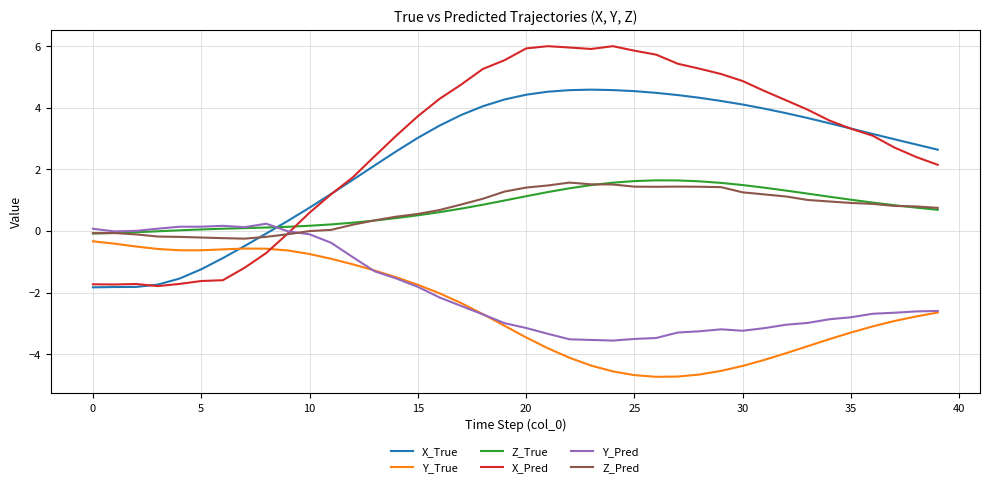

At how many categories does at least one series exceed 2?

27